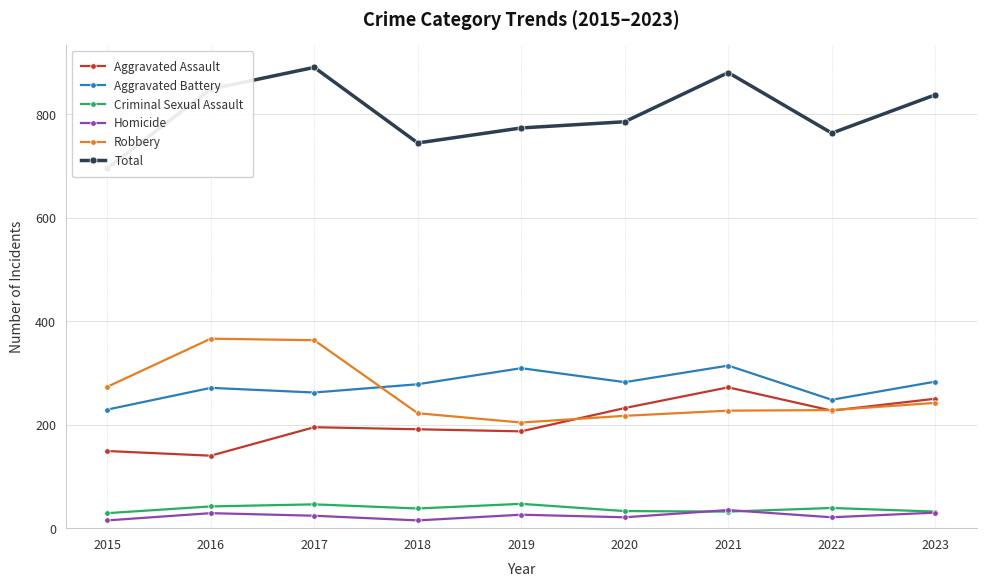

At which category is the sum across all series the highest?

2017